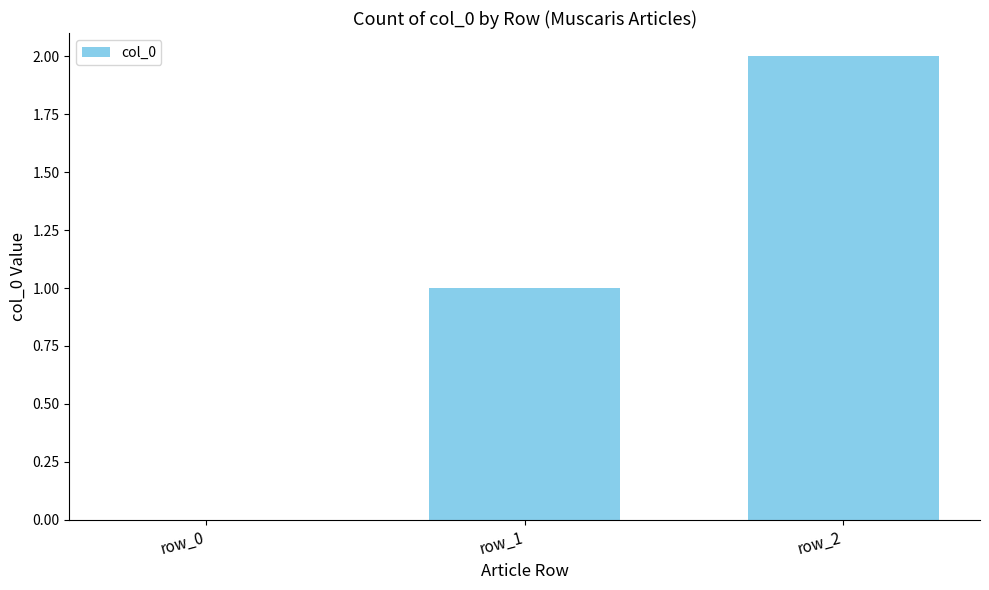

Count the number of categories in the chart.

3